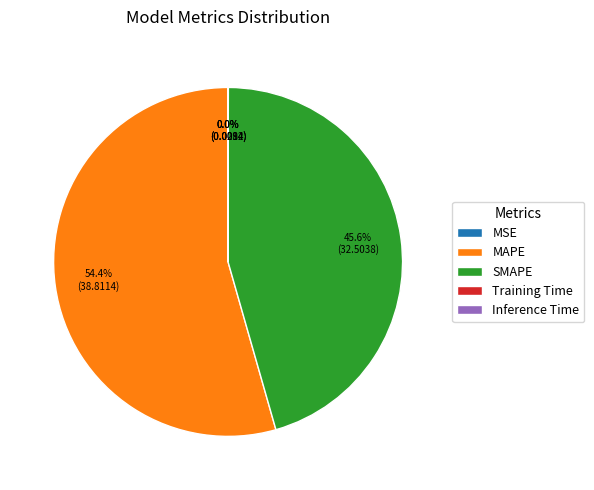

Which slice is the largest?

MAPE